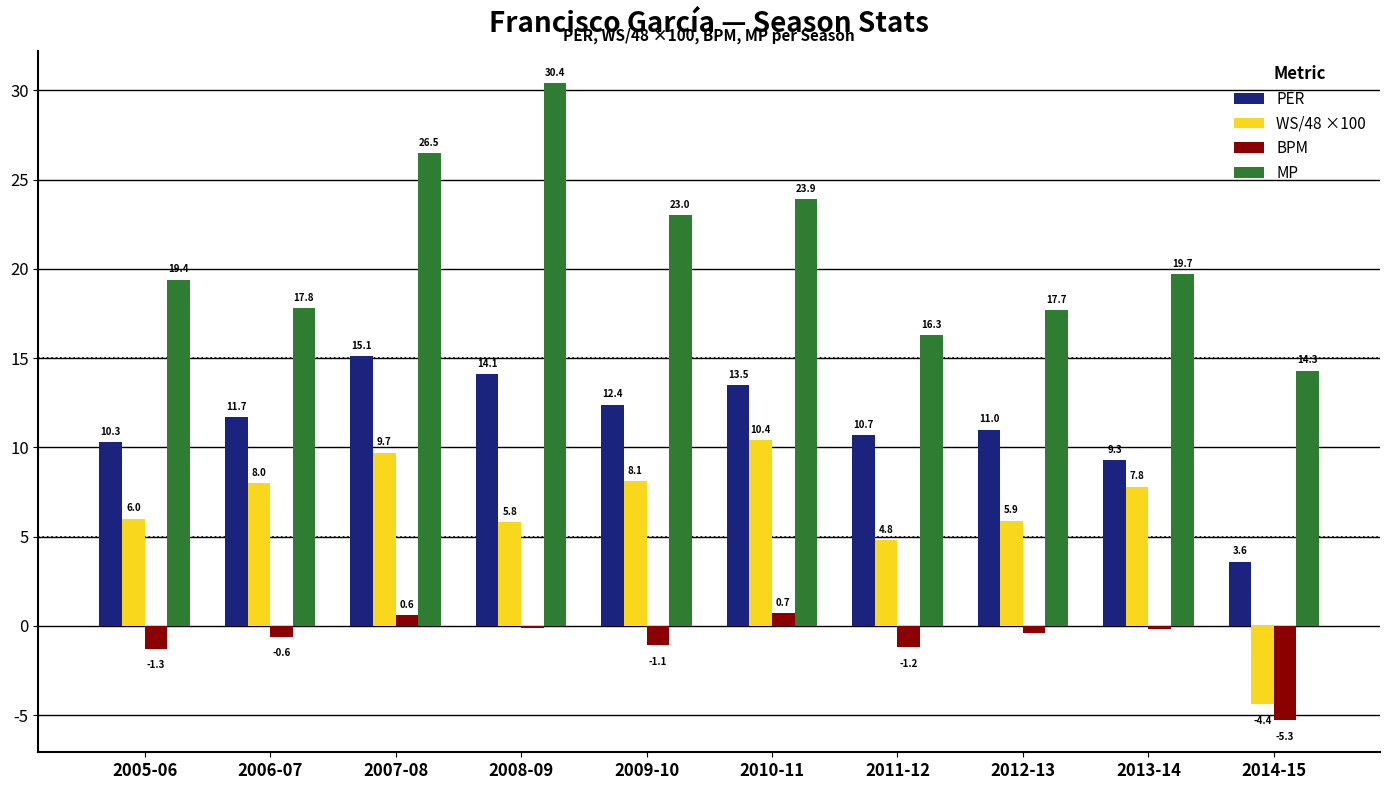

Between 2010-11 and 2012-13, which series saw the biggest shift?

MP